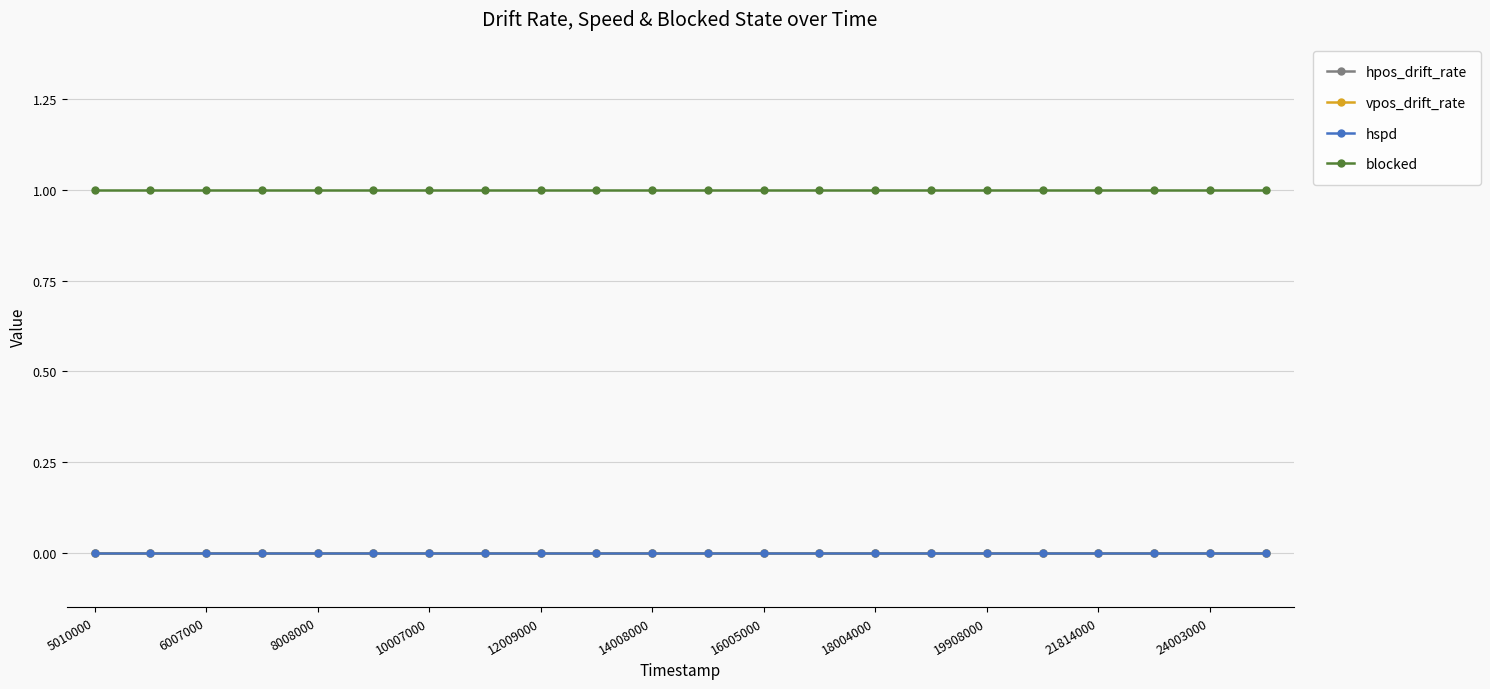

Does the chart have visible grid lines?

Yes